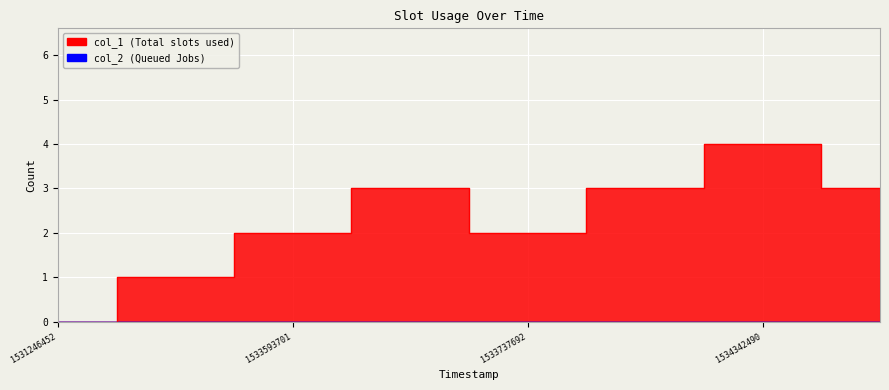

How many points are higher than both their immediate neighbors (excluding endpoints)?

2